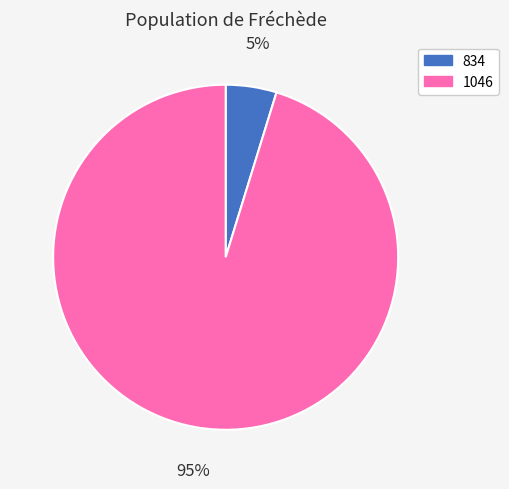

Which has a higher value, 834 or 1046?

1046